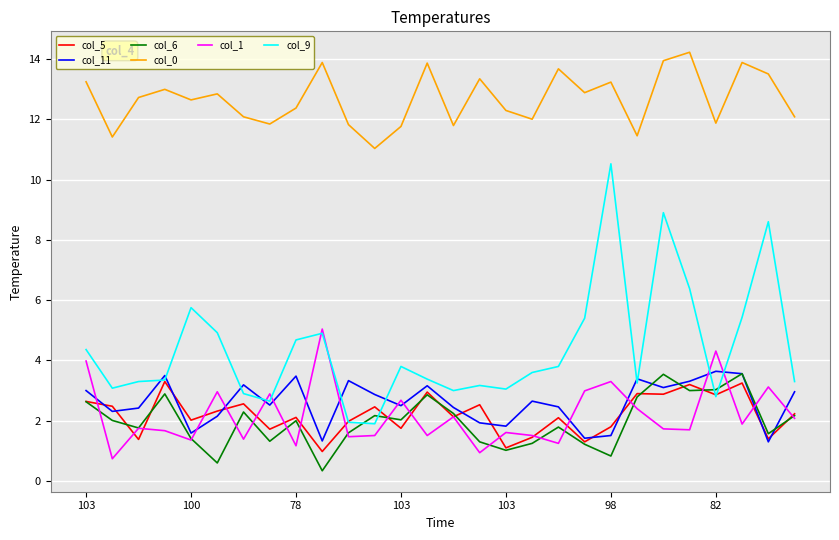

In col_0, how many points are lower than both neighbors (excluding endpoints)?

9